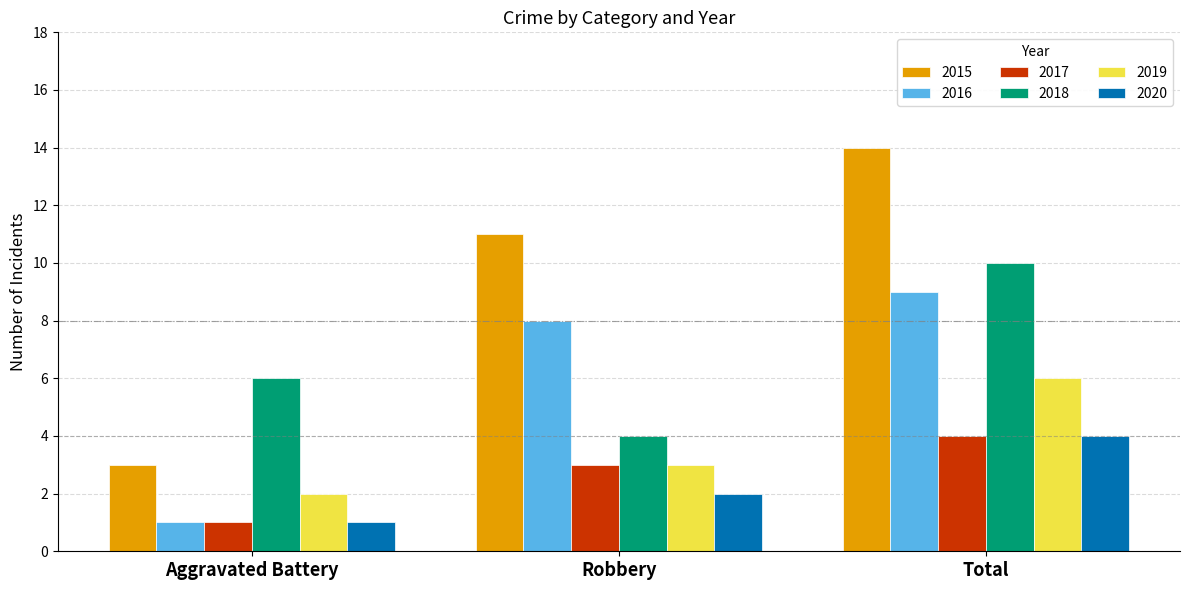

The value of 2017 at Total is 4. True or false?

True